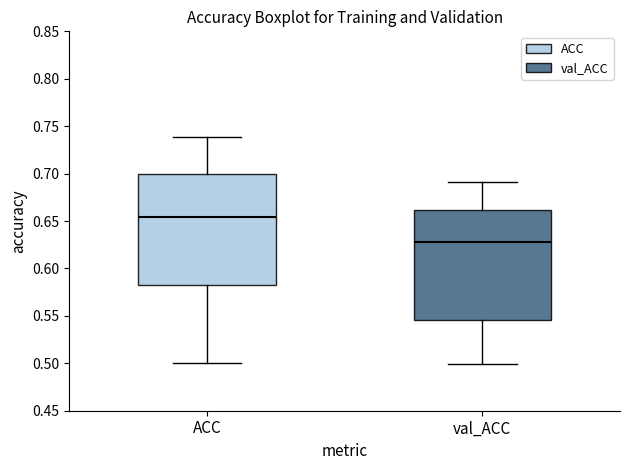

Reading left to right, read every box against the y-axis: the position of its median line, the range the box covers, and the ends of its whiskers. The values are not printed on the chart, so give them approximately, as read against the axis.

ACC: median 0.655, box 0.580 to 0.700, whiskers 0.500 to 0.740
val_ACC: median 0.630, box 0.545 to 0.660, whiskers 0.500 to 0.690